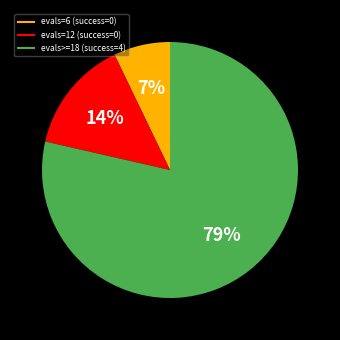

How many segments does this pie chart have?

3